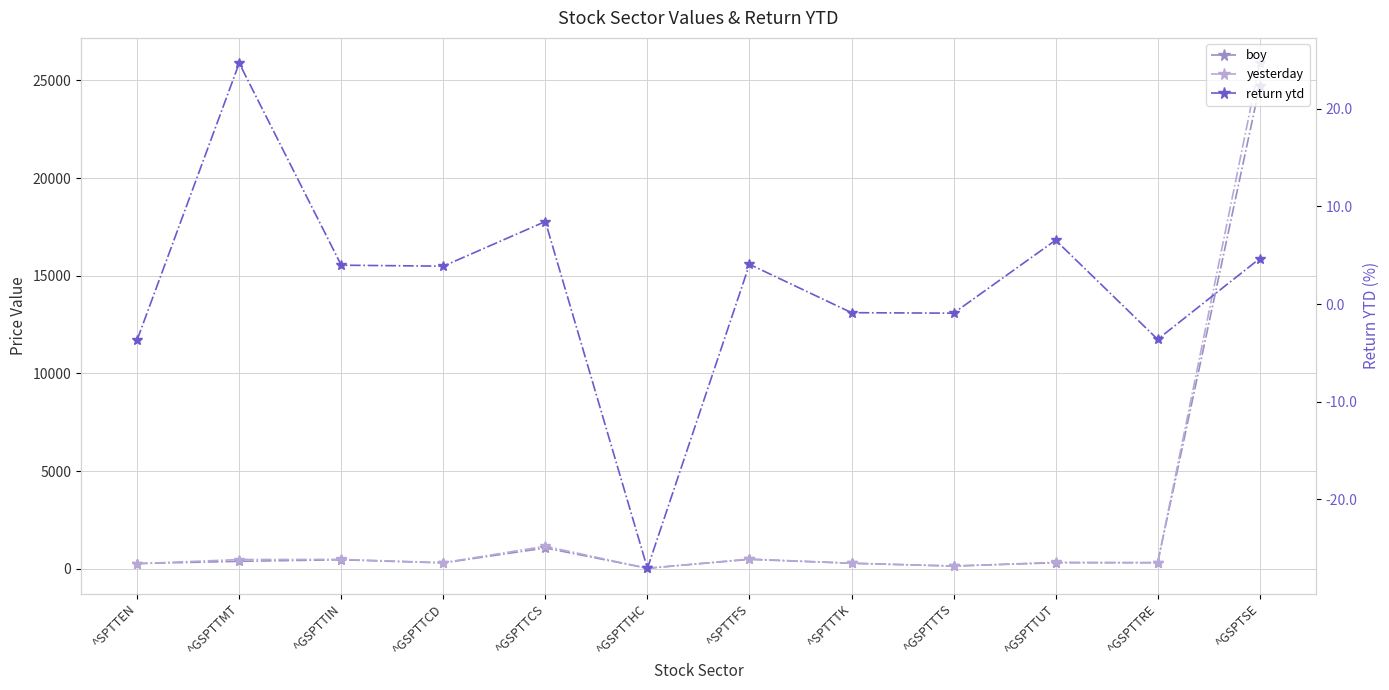

The yesterday series shows 42973.6 at ^GSPTSE. True or false?

False